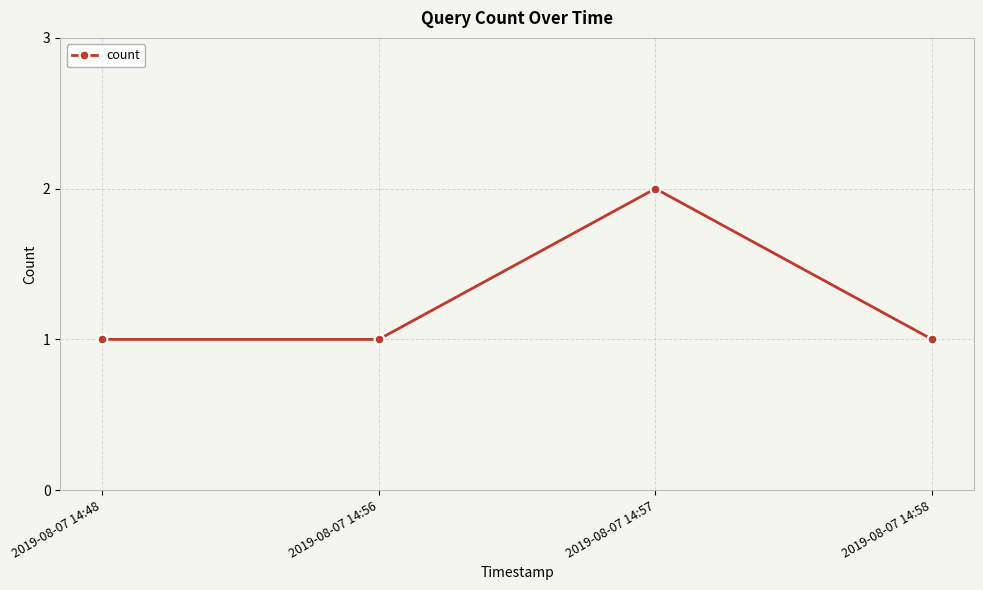

What is the sum of all values?

5